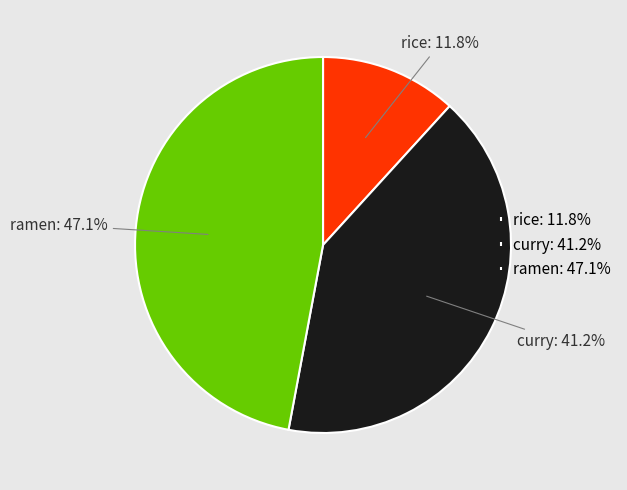

Approximately how many times larger is the value at ramen: 47.1% compared to curry: 41.2%?

1.1